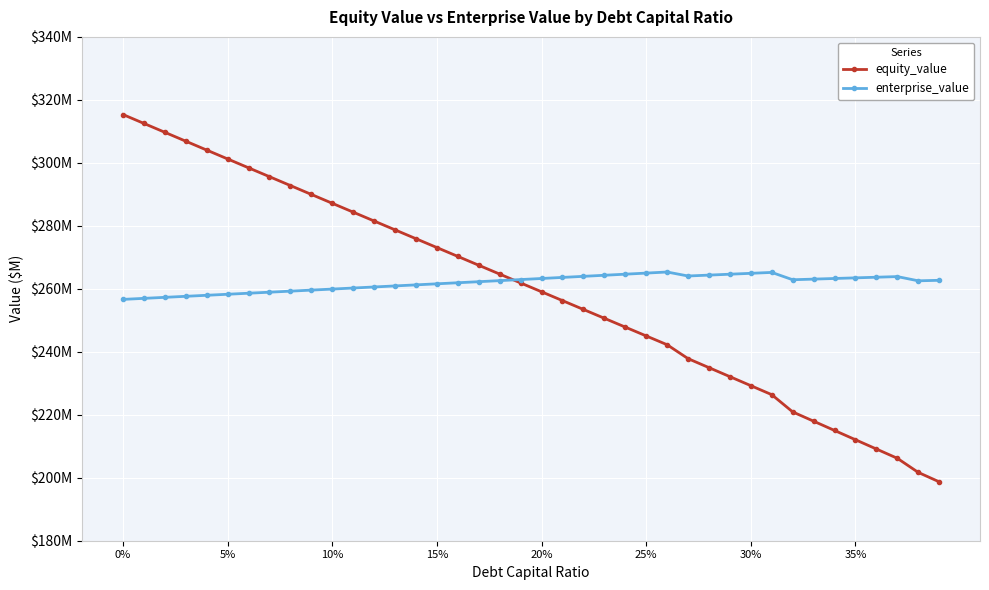

True or false: enterprise_value and equity_value cross at least once.

True